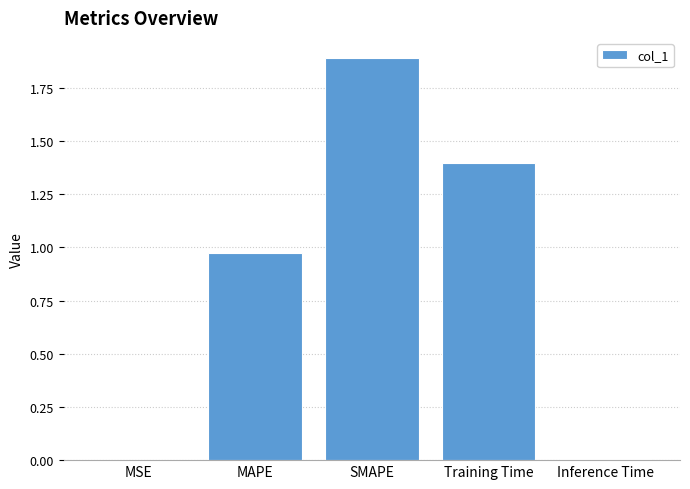

Is it true that the value at Inference Time is 0.0?

True